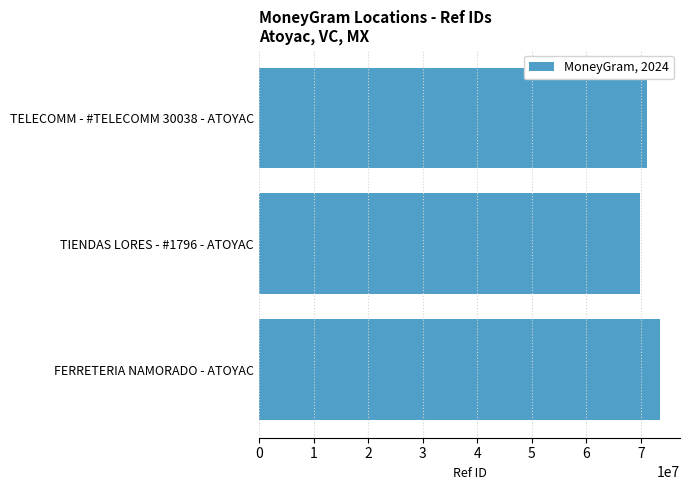

The chart shows a value of 73502409 at FERRETERIA NAMORADO - ATOYAC. True or false?

True